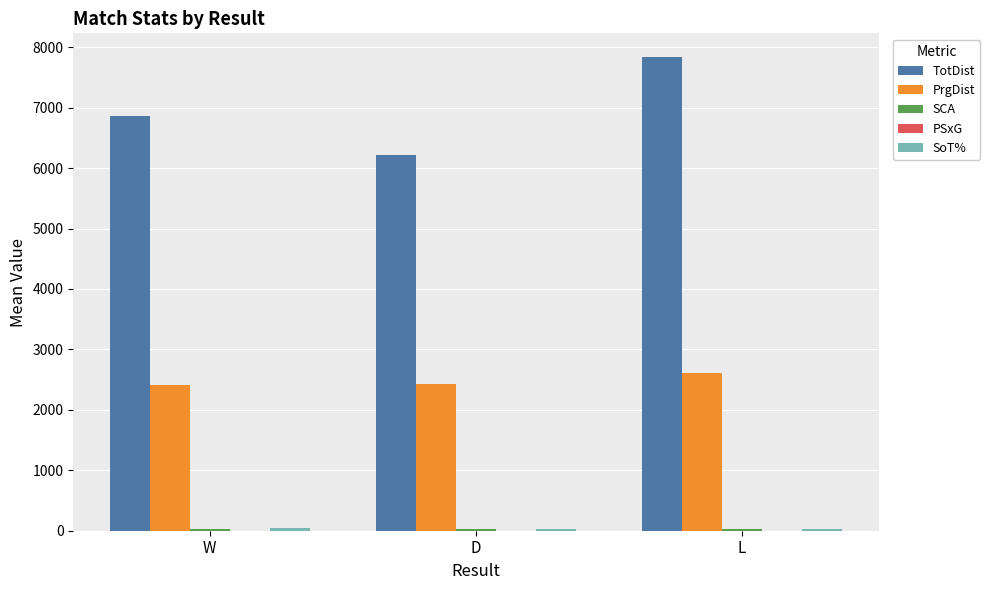

At which label is TotDist closest to 7029?

W